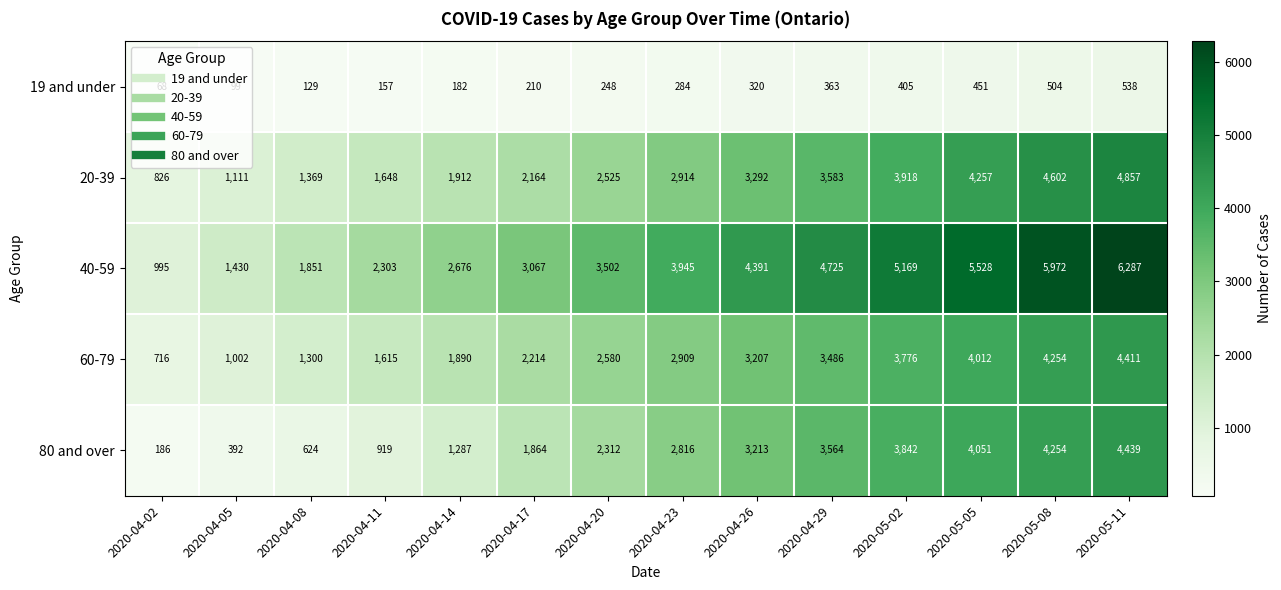

What is the difference between the maximum and second lowest values in the 19 and under series?

439